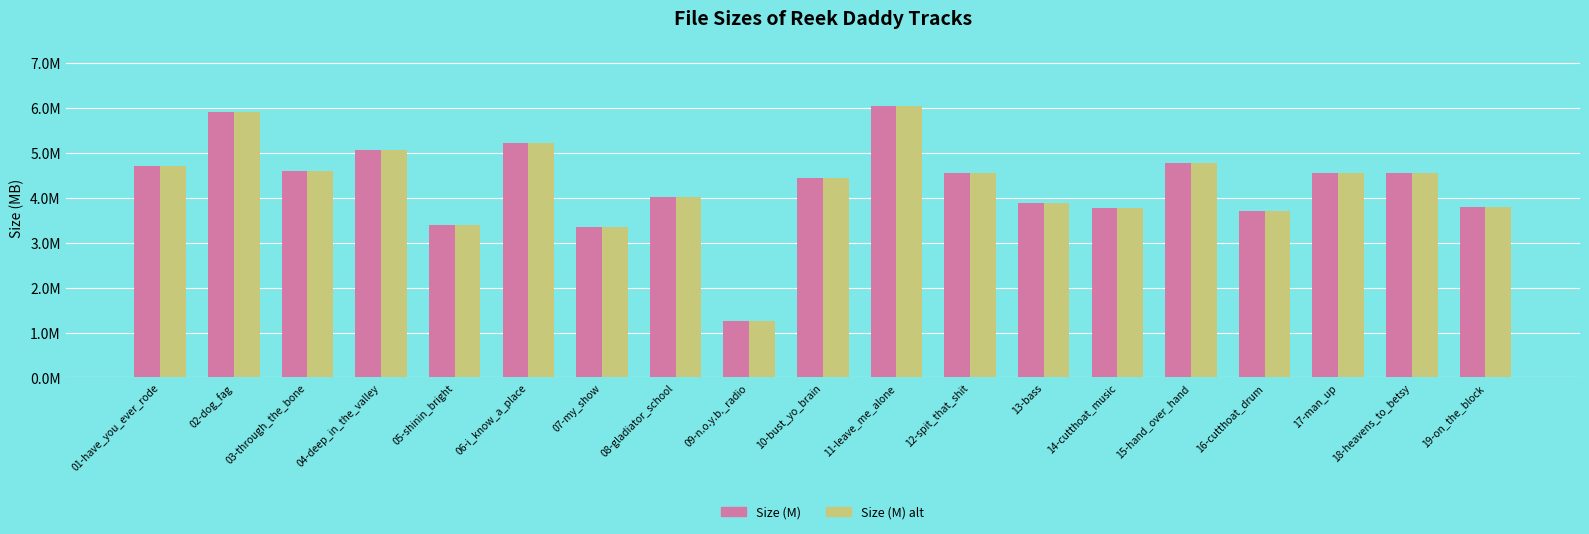

What value does the Size (M) alt series have at 15-hand_over_hand?

4.8